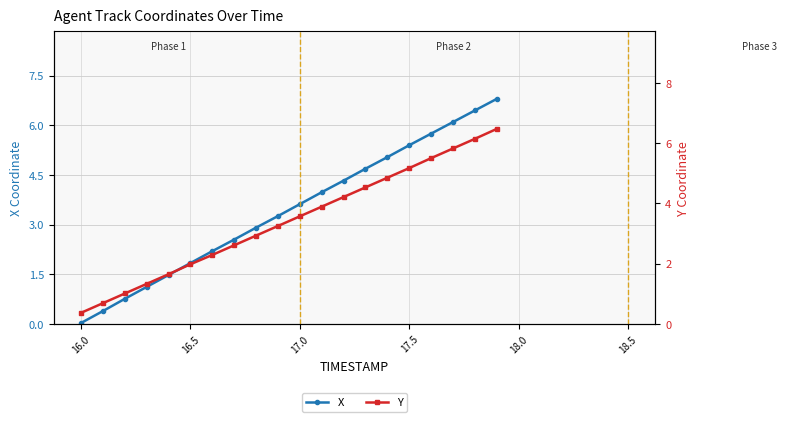

The X series shows 1.8 at 16.5. True or false?

True